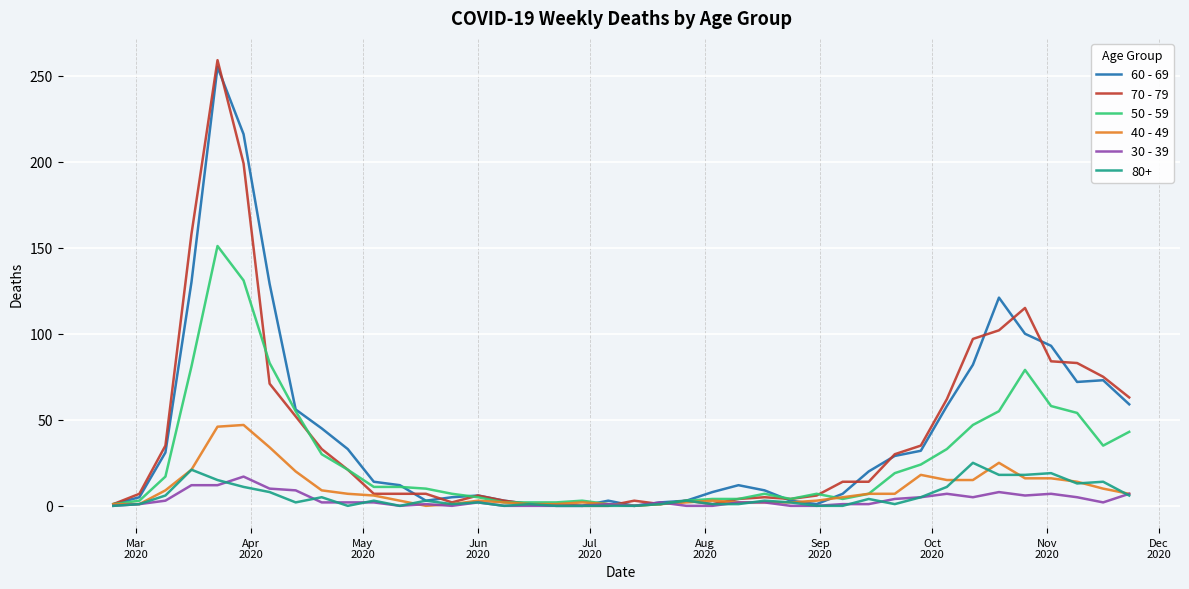

What is the maximum value shown in the chart?

259